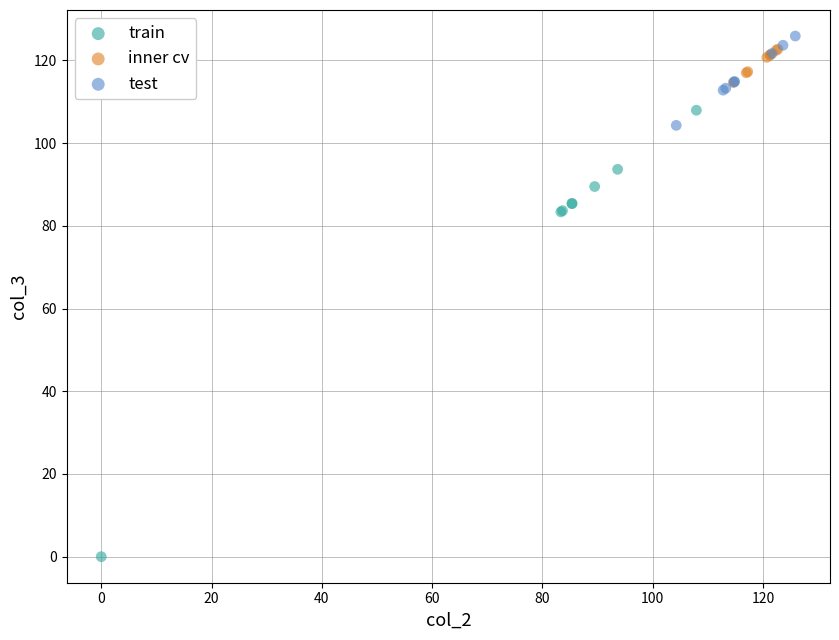

Which series has the widest spread of Y values?

train